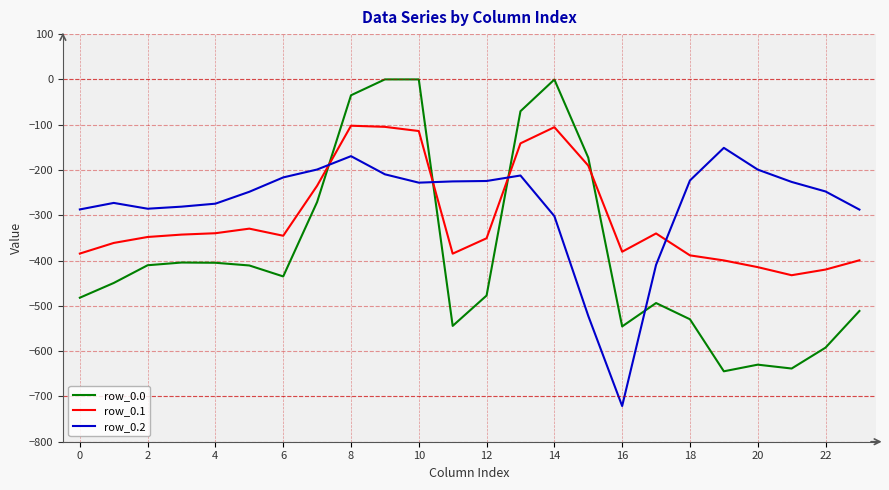

What is the lowest value of the row_0.1 series?

-432.4